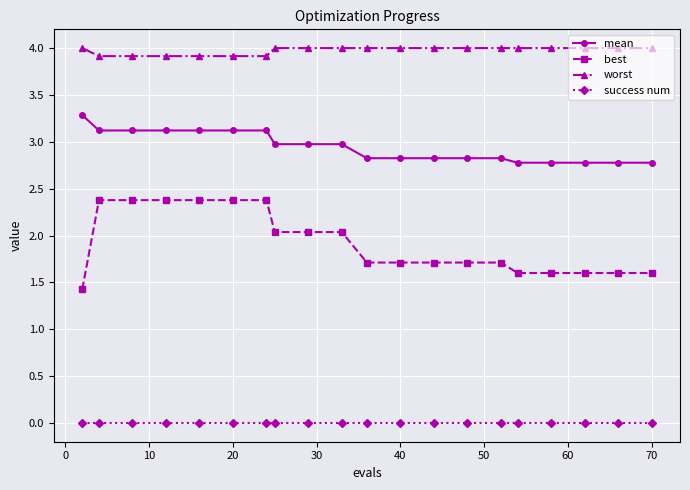

What is the greatest value displayed?

4.0